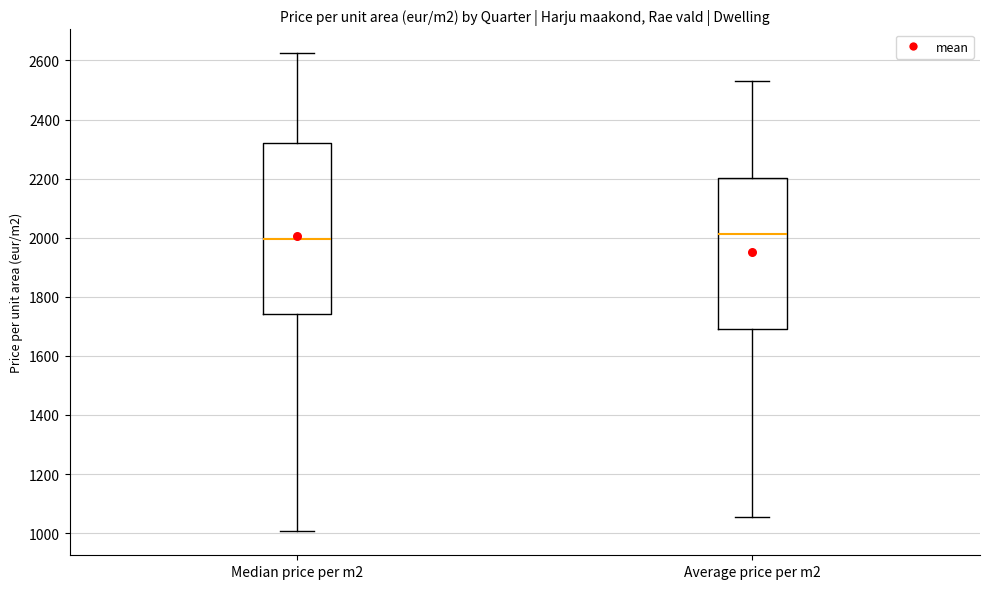

Reading left to right, transcribe this box plot: for each box, give where its median line is, the range the box spans, and where its two whiskers end, as read against the y-axis. The values are not printed on the chart, so give them approximately, as read against the axis.

Median price per m2: median 2000, box 1740 to 2320, whiskers 1000 to 2620
Average price per m2: median 2020, box 1700 to 2200, whiskers 1060 to 2540